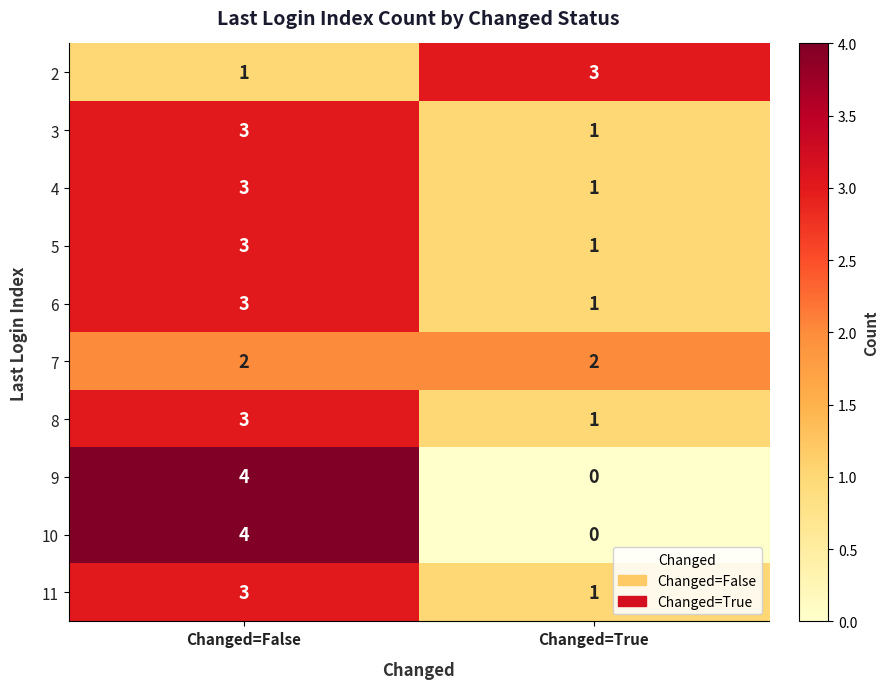

What is the approximate value of 11 at Changed=False?

3